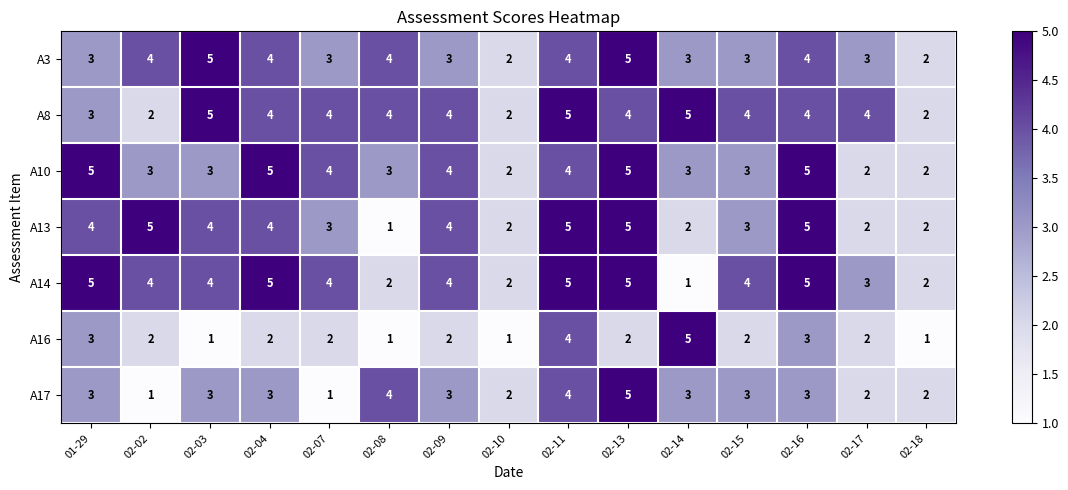

What is the sum of the A8 values at 02-11 and 02-13?

9